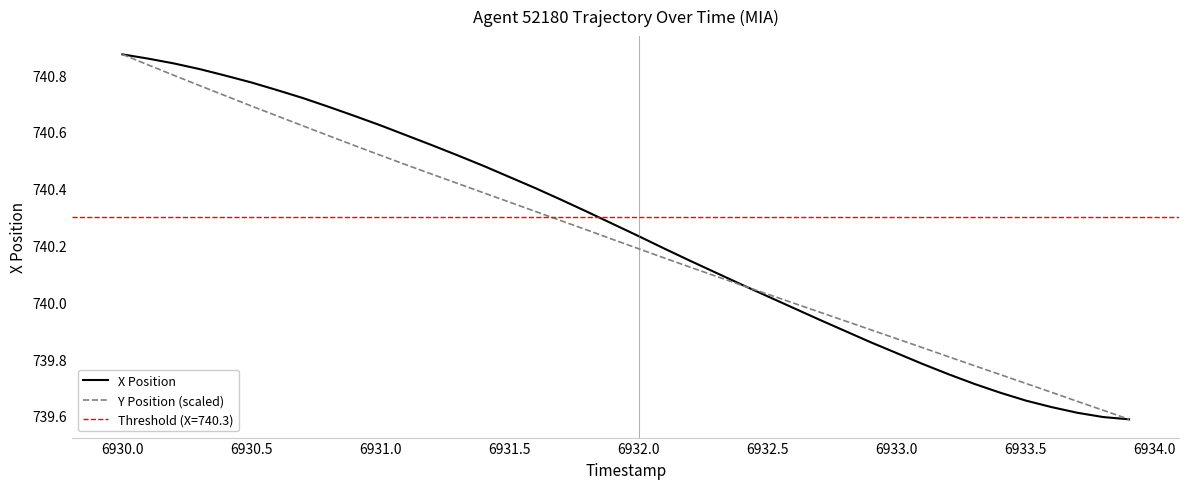

Which category has the highest value in the Y Position (scaled) series?

6930.0